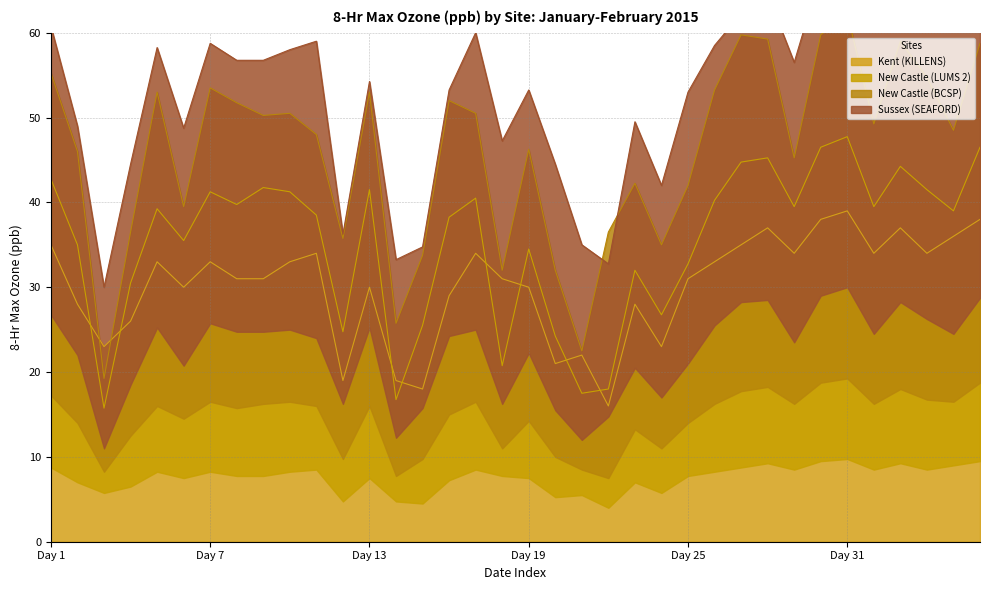

What is the minimum value for Kent (KILLENS)?

16